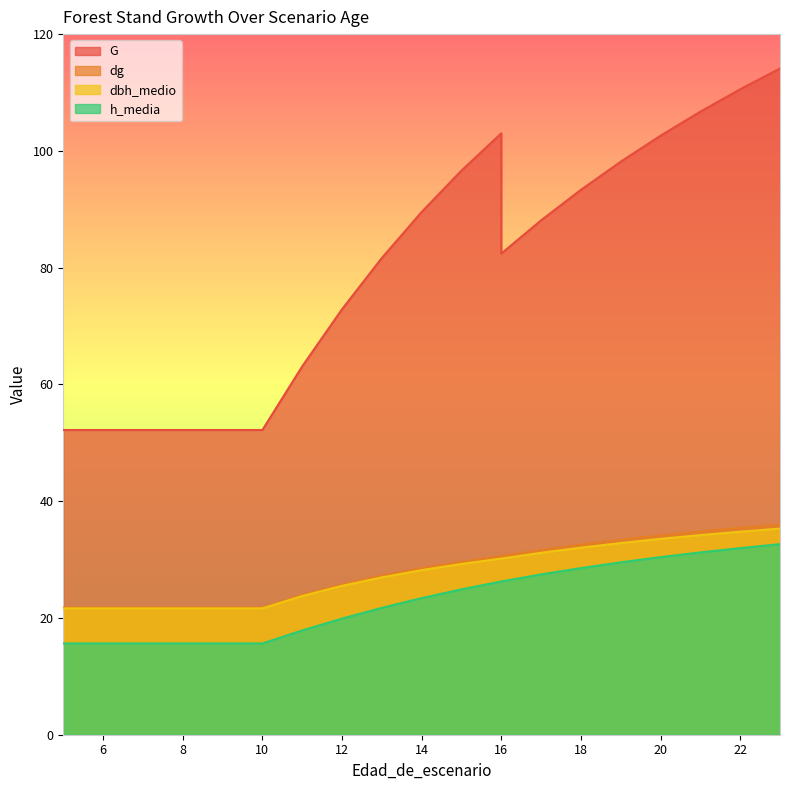

At which category is the sum across all series the highest?

23